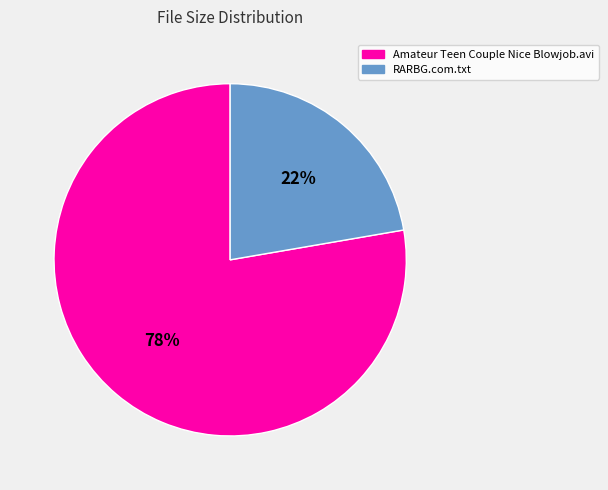

Combined, do RARBG.com.txt and Amateur Teen Couple Nice Blowjob.avi account for over 50%?

Yes